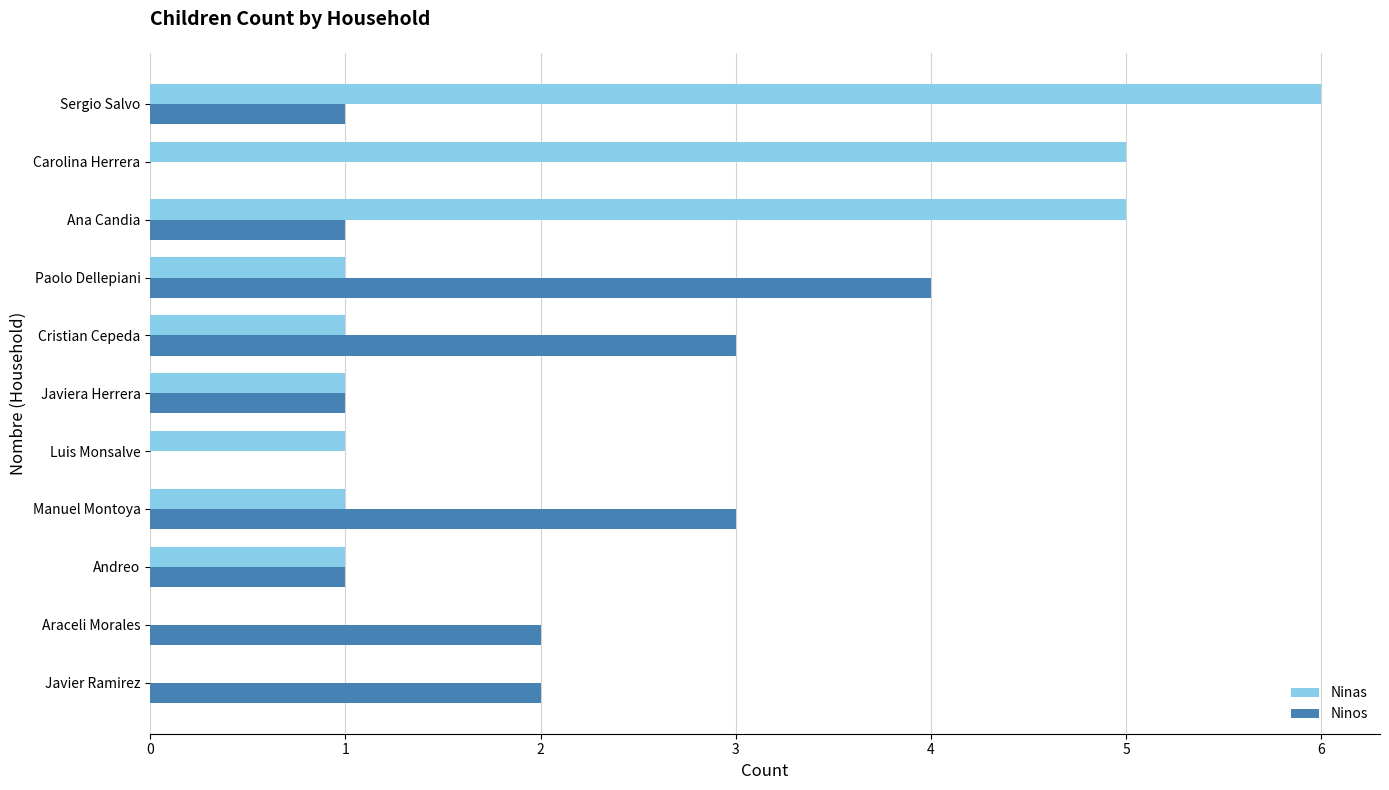

Which series changed the most between Javier Ramirez and Carolina Herrera?

Ninas